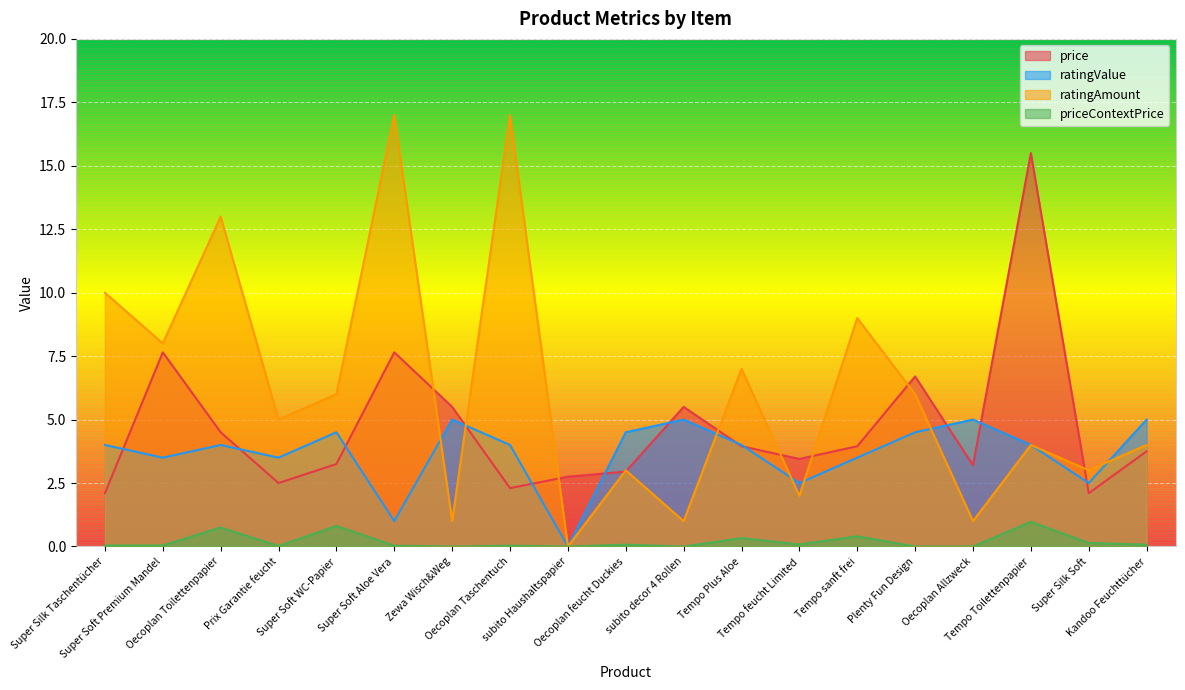

At which label does ratingAmount reach its minimum?

subito Haushaltspapier